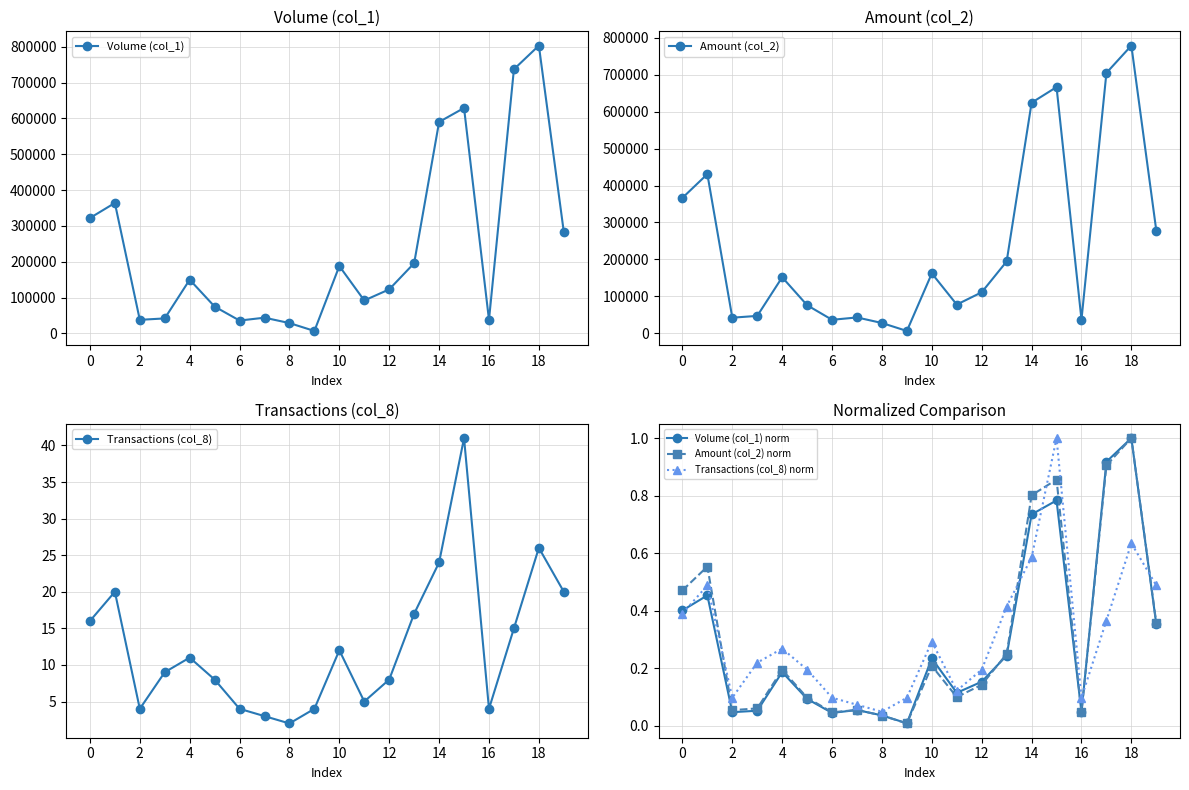

What are all the series names shown in the legend?

Volume (col_1), Amount (col_2), Transactions (col_8), Volume (col_1) norm, Amount (col_2) norm, Transactions (col_8) norm